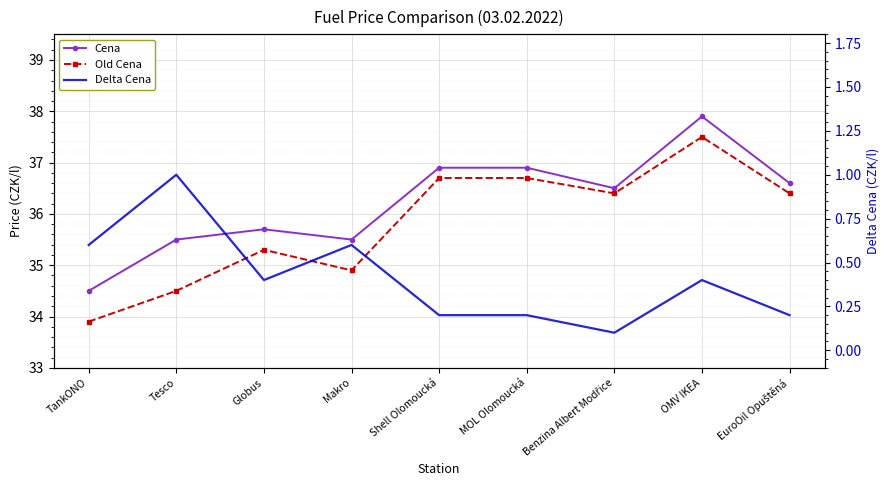

Read the Cena value at Tesco.

35.5